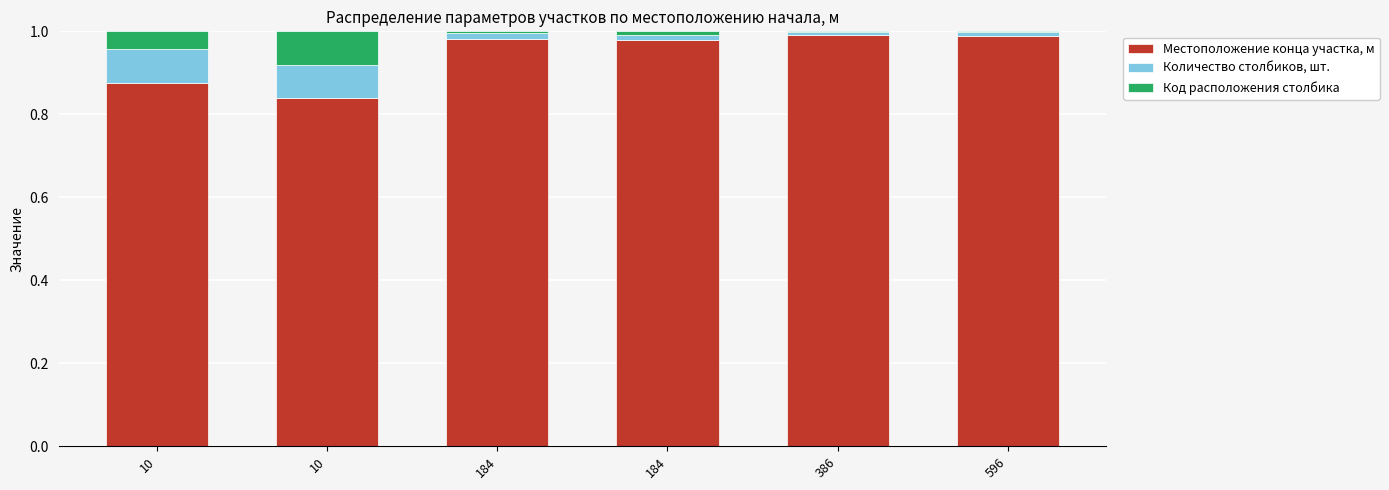

Does the chart contain stacked bars?

Yes